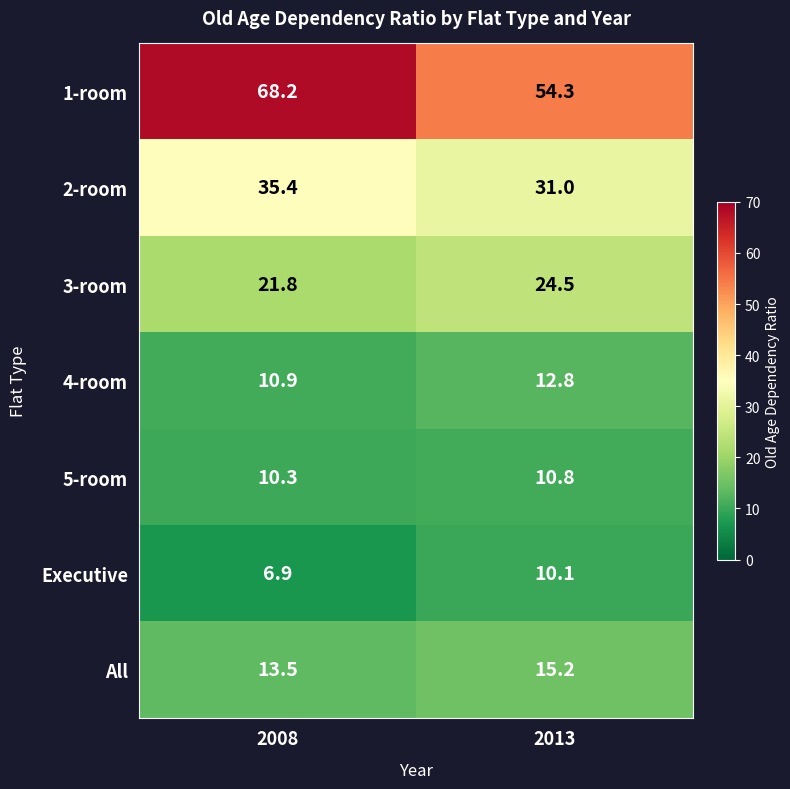

What is the smallest value displayed?

6.9